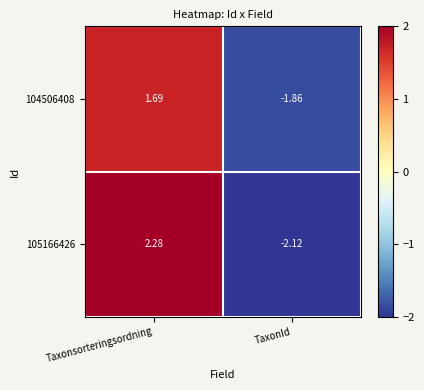

Rank the categories by 104506408 value from lowest to highest.

TaxonId, Taxonsorteringsordning